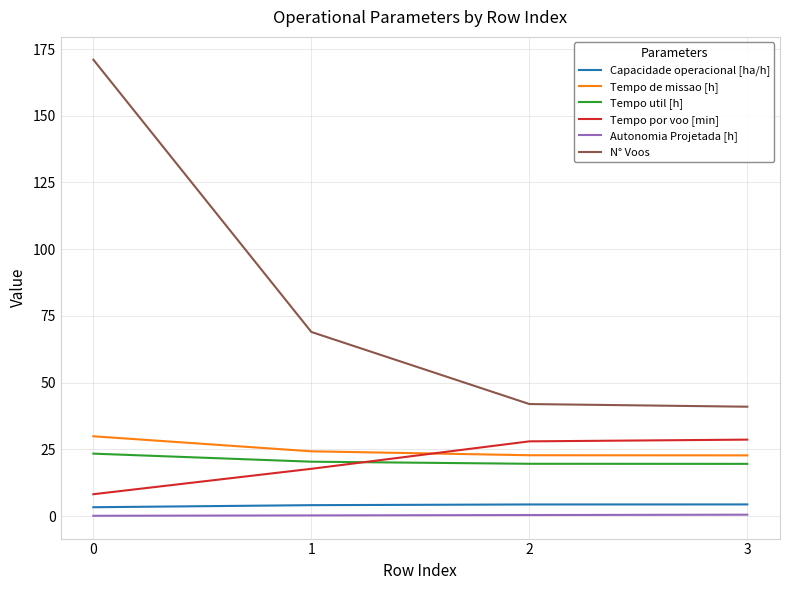

Which series changed the most between 1 and 2?

N° Voos